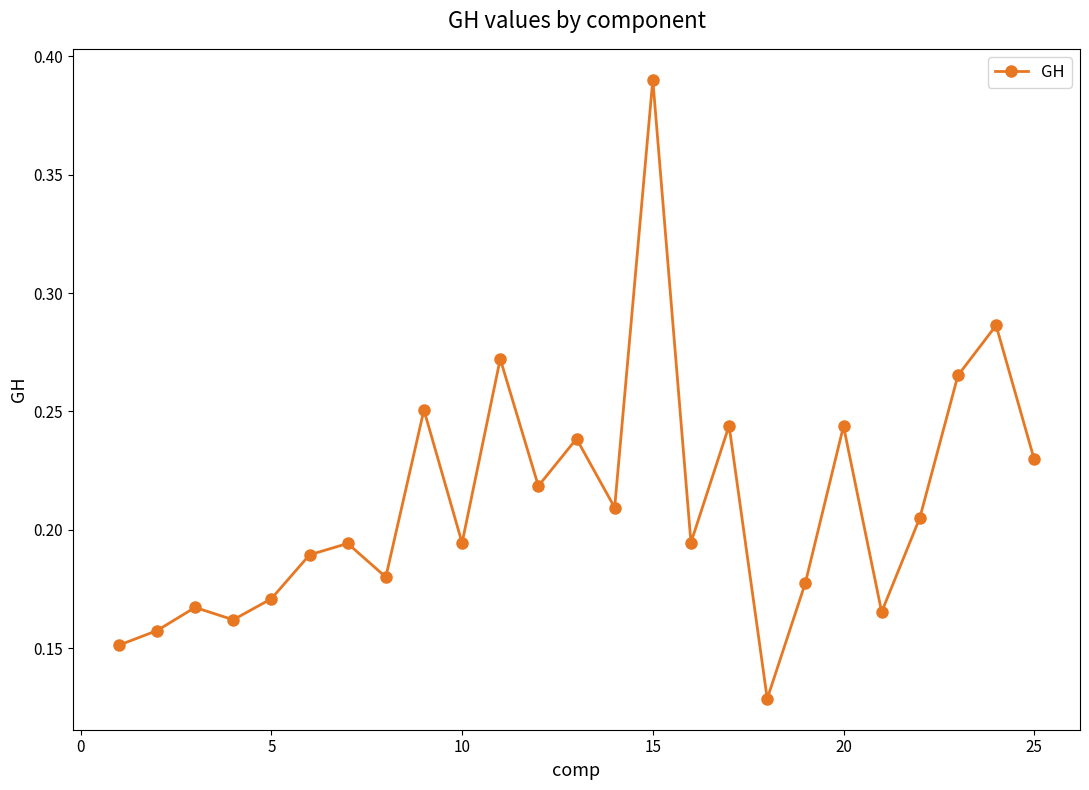

Count the values in the range 0 to 1.

25